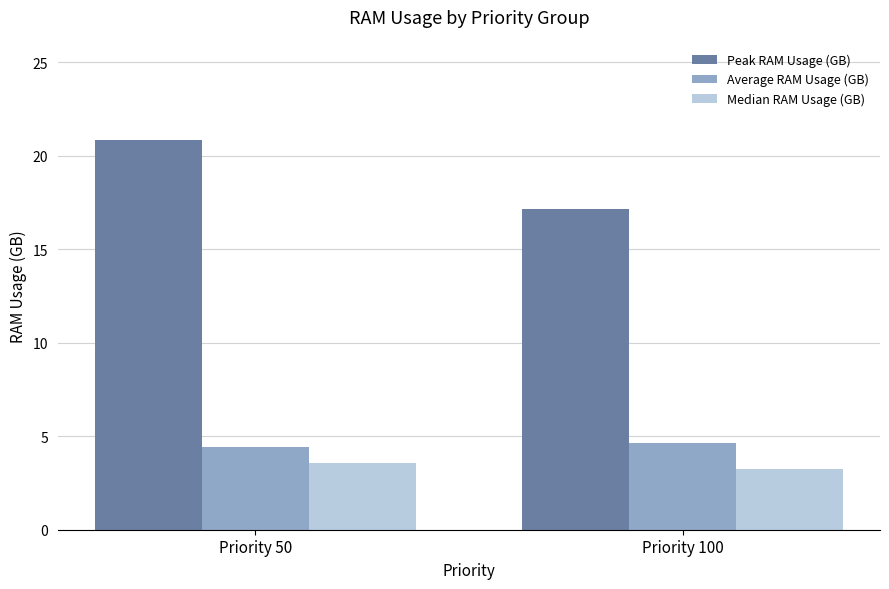

What is the average value of the Median RAM Usage (GB) series?

3.4